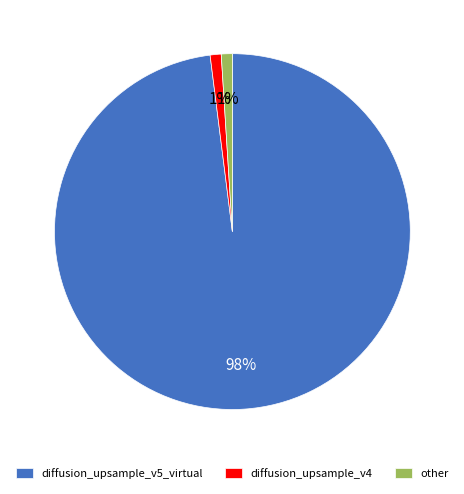

To the nearest percent, what is the average slice percentage?

33%